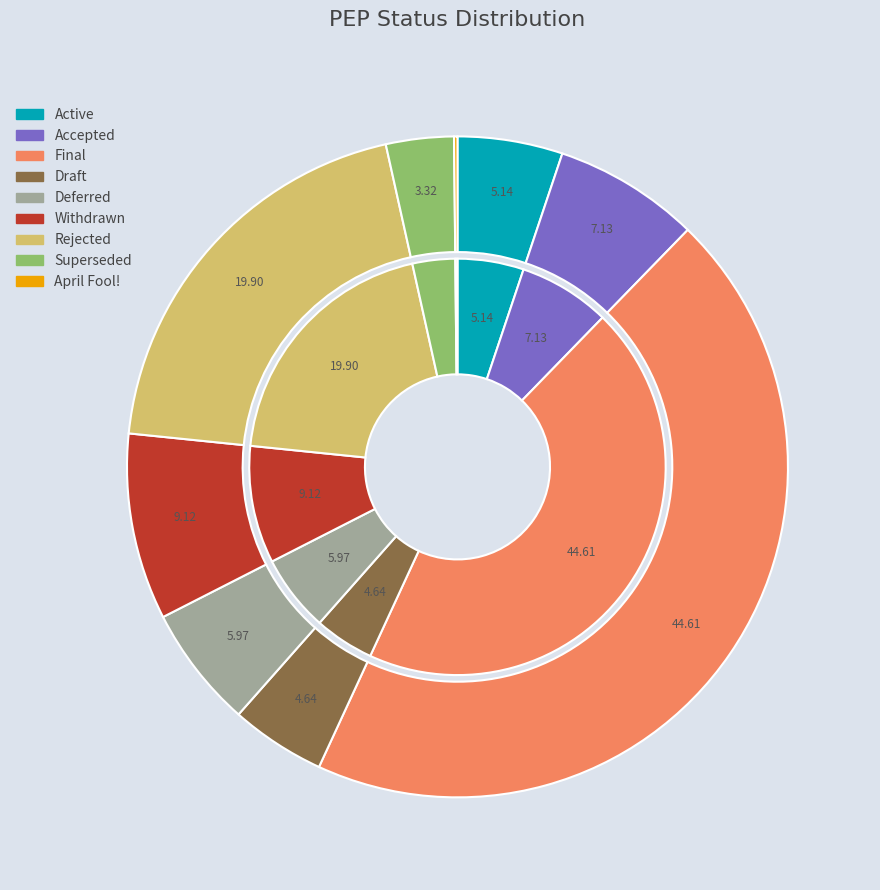

The Accepted slice represents 22% of the pie. True or false?

False